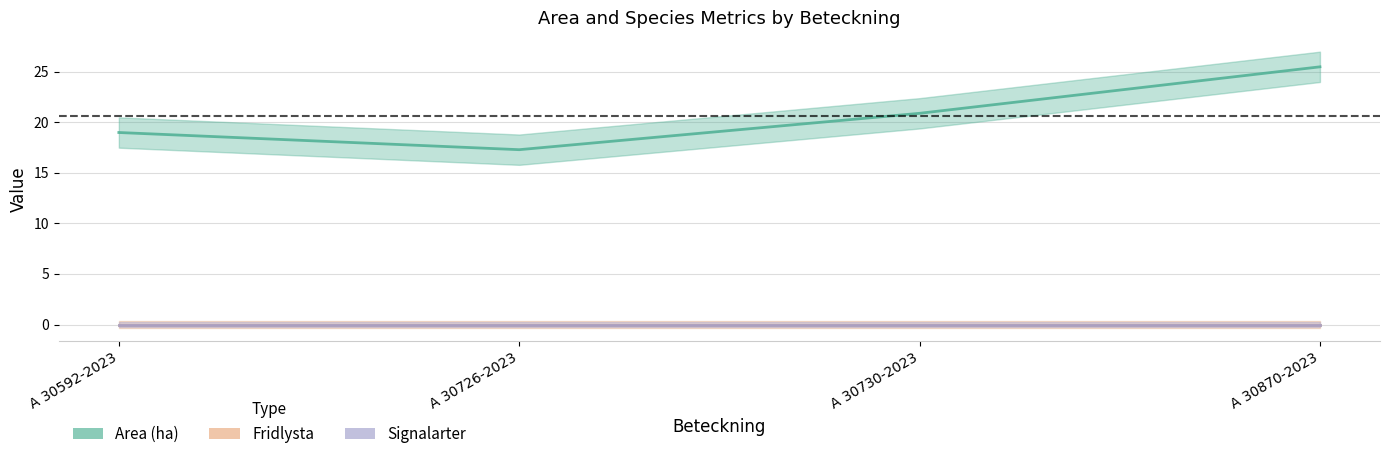

At how many categories does at least one series exceed 4?

4